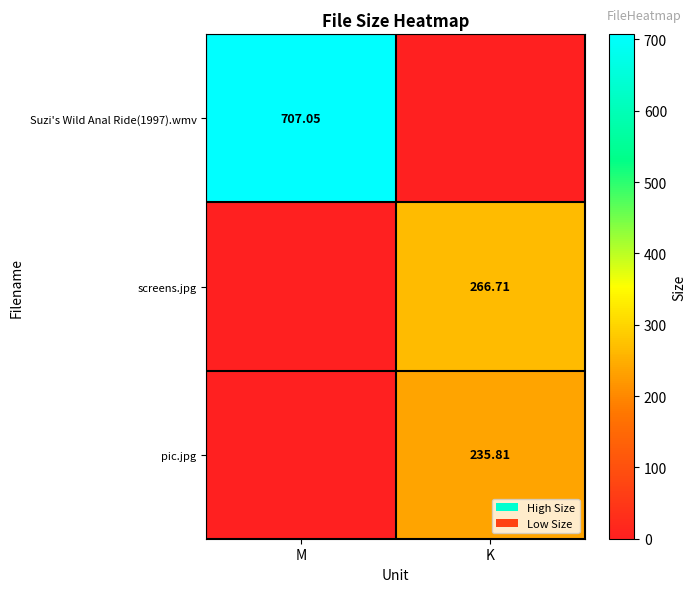

What is the difference between the highest and lowest values at K?

266.7